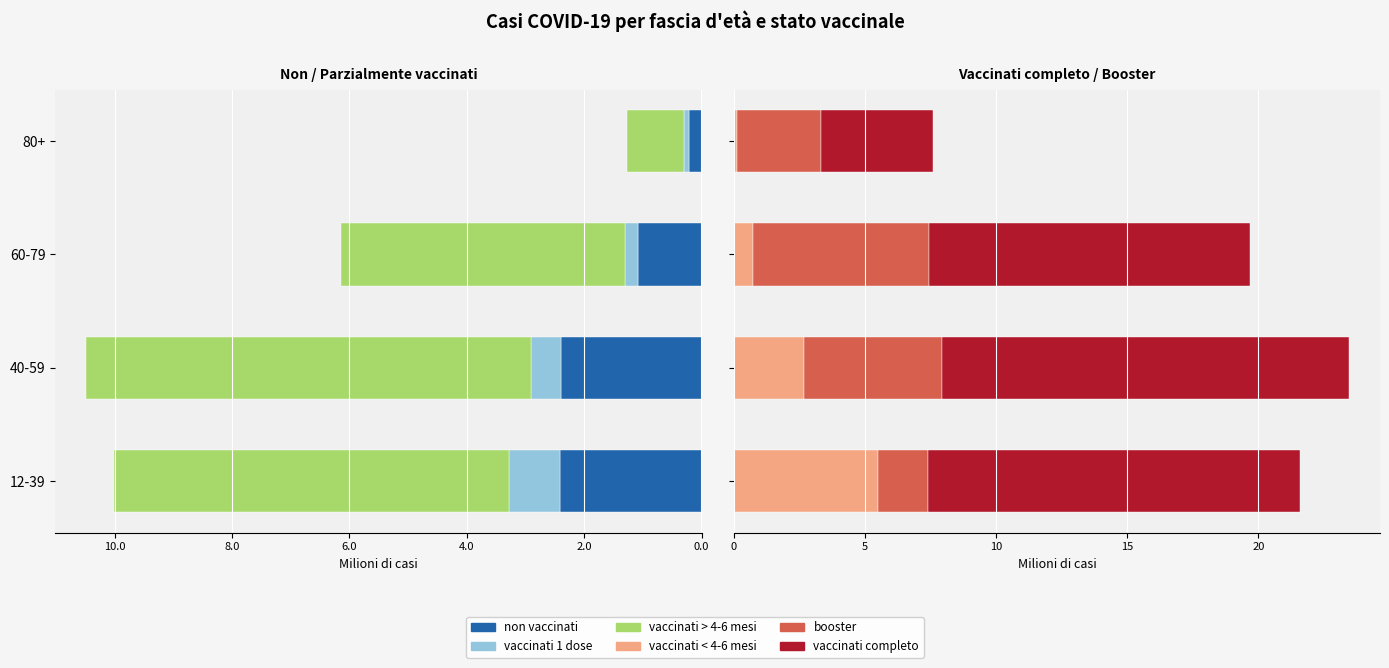

What is the value of the booster bar at the 4th from the left?

3.2